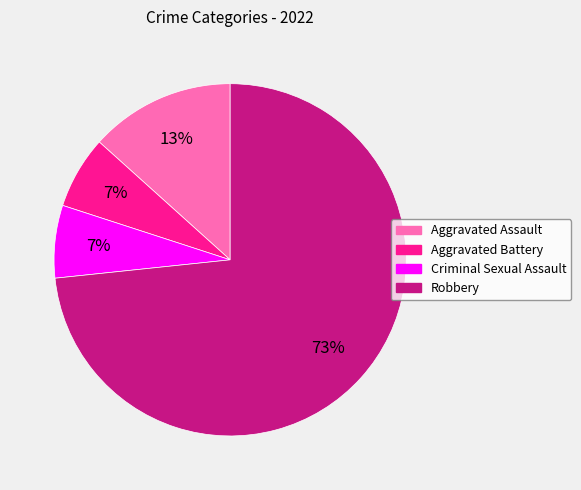

Combined, do Aggravated Battery and Criminal Sexual Assault account for over 50%?

No